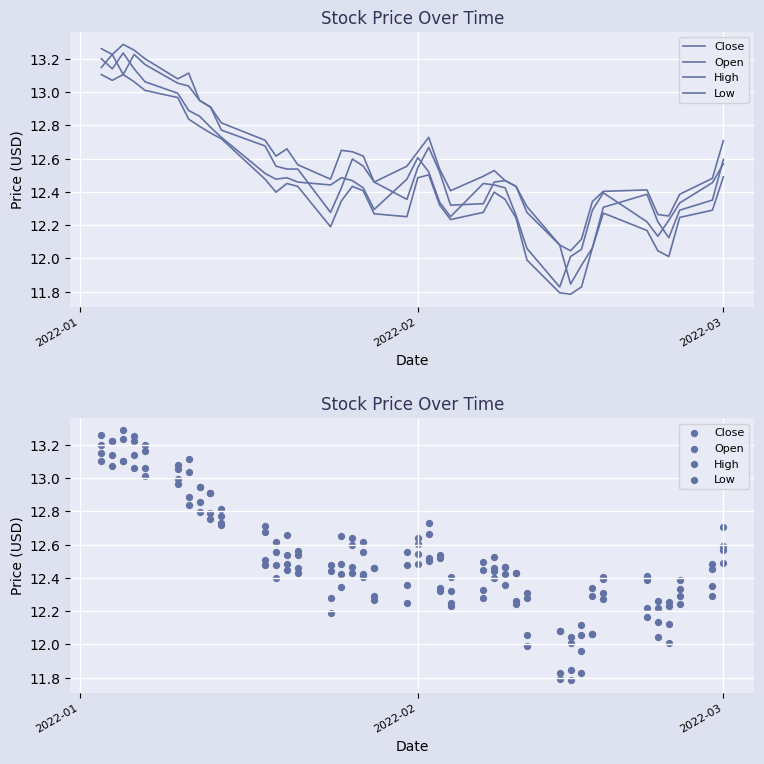

Which series contains the lowest Y value?

Low